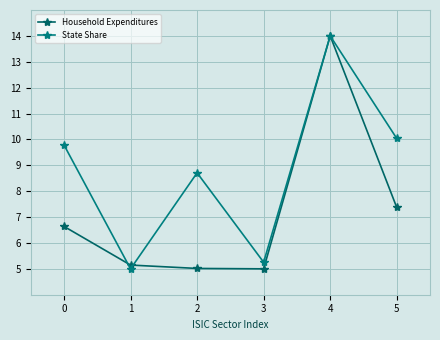

At which category is the sum across all series the highest?

4